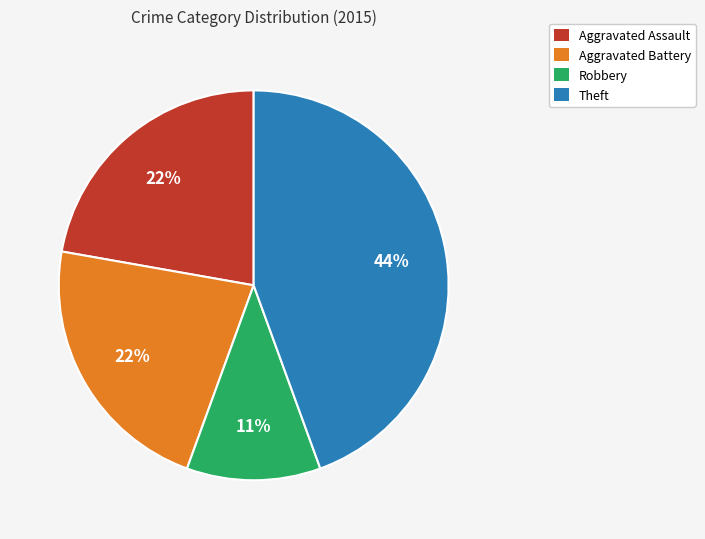

To the nearest percent, what is the difference between the largest and smallest slice percentages?

33%